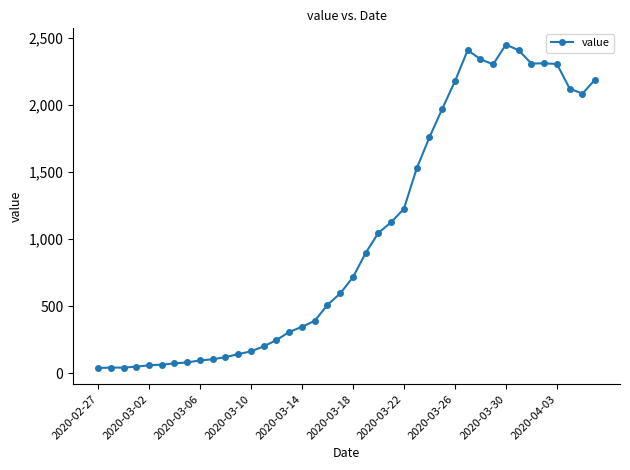

What is the greatest value displayed?

2449